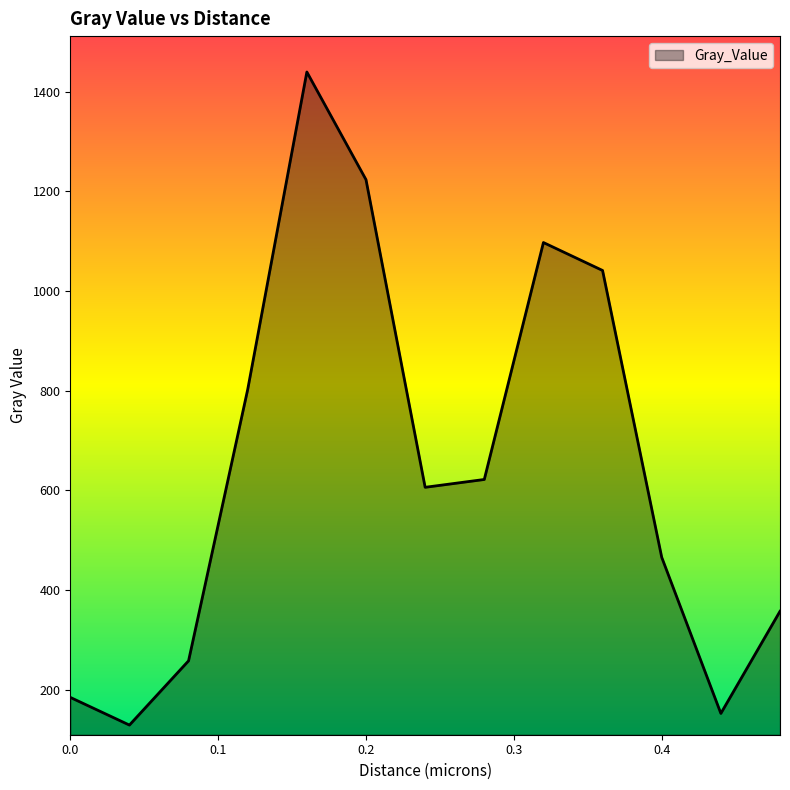

What is the maximum value shown in the chart?

1439.5